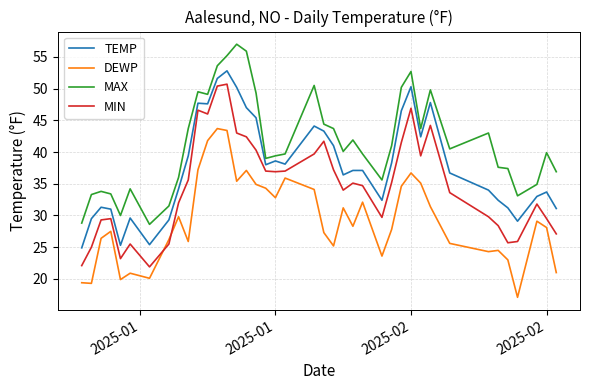

What is the sum of all TEMP values?

1514.8